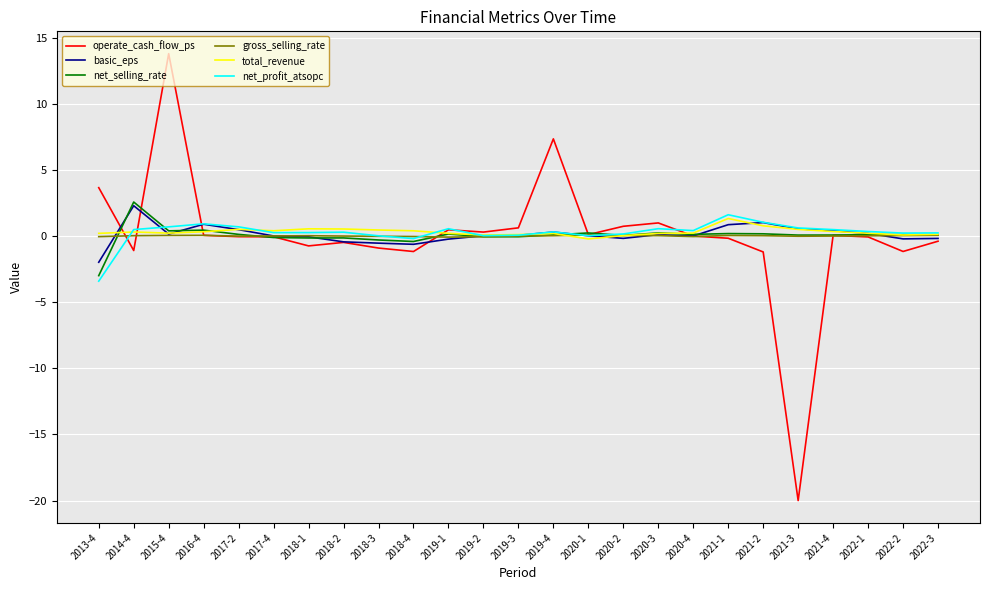

True or false: basic_eps has more than 1 points higher than both neighbors.

True